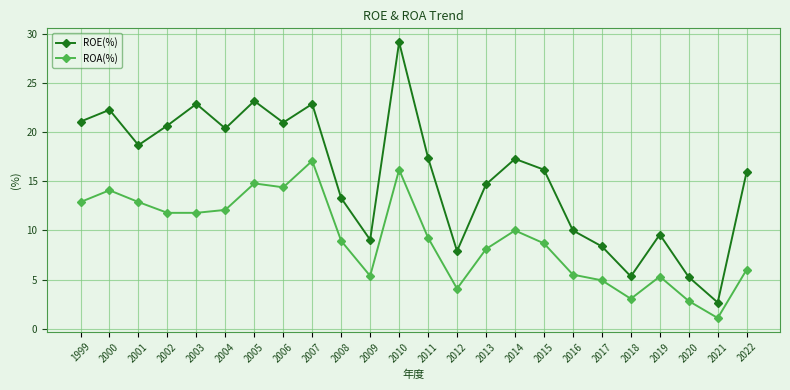

What is the value of the ROE(%) point at the 18th from the left?

10.0